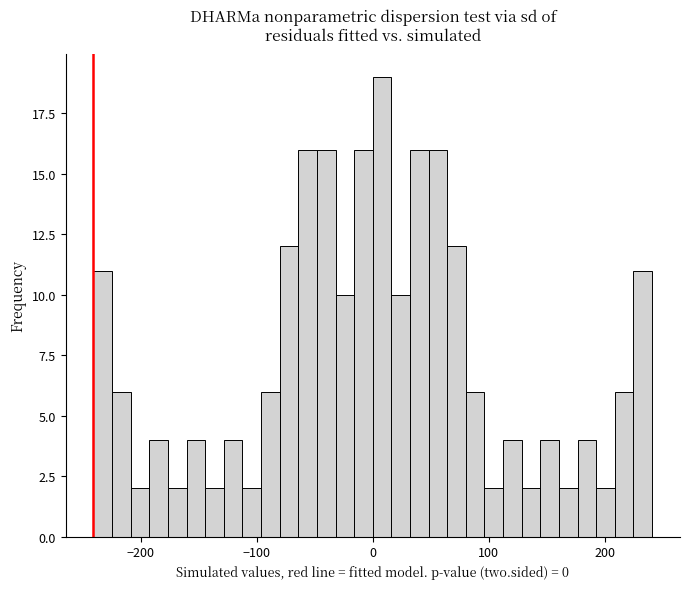

Read against the x-axis, roughly where is the centre of the tallest bar?

10